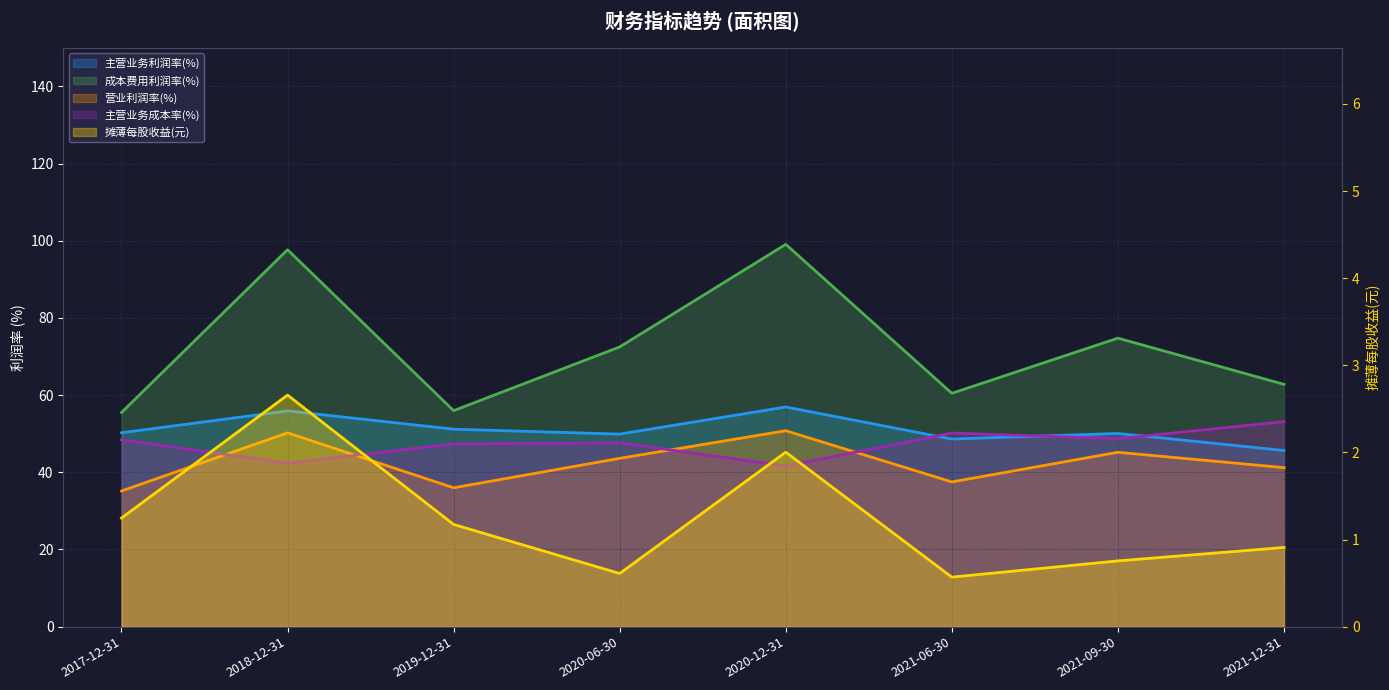

Is it true that 摊薄每股收益(元) equals 1.2 at 2021-09-30?

False